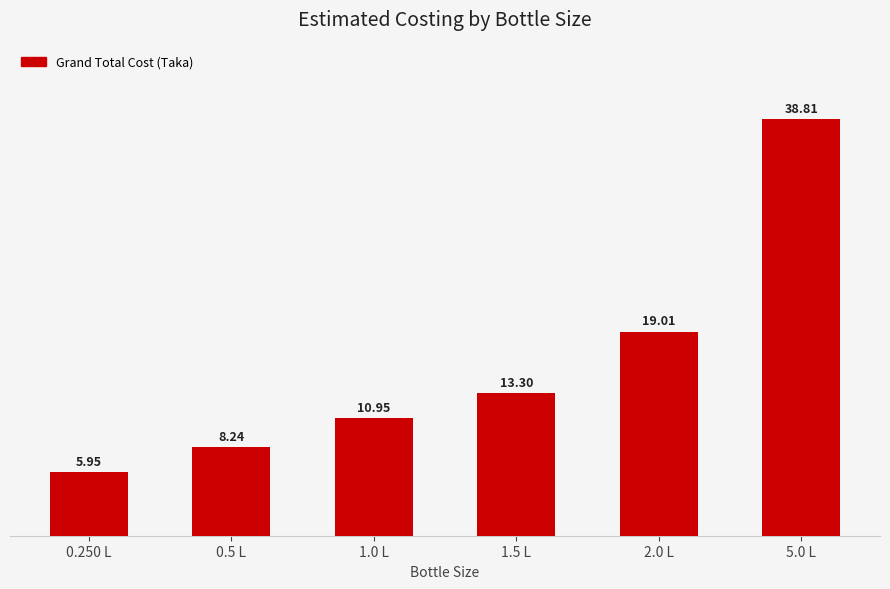

Which category has the highest value across all series?

5.0 L